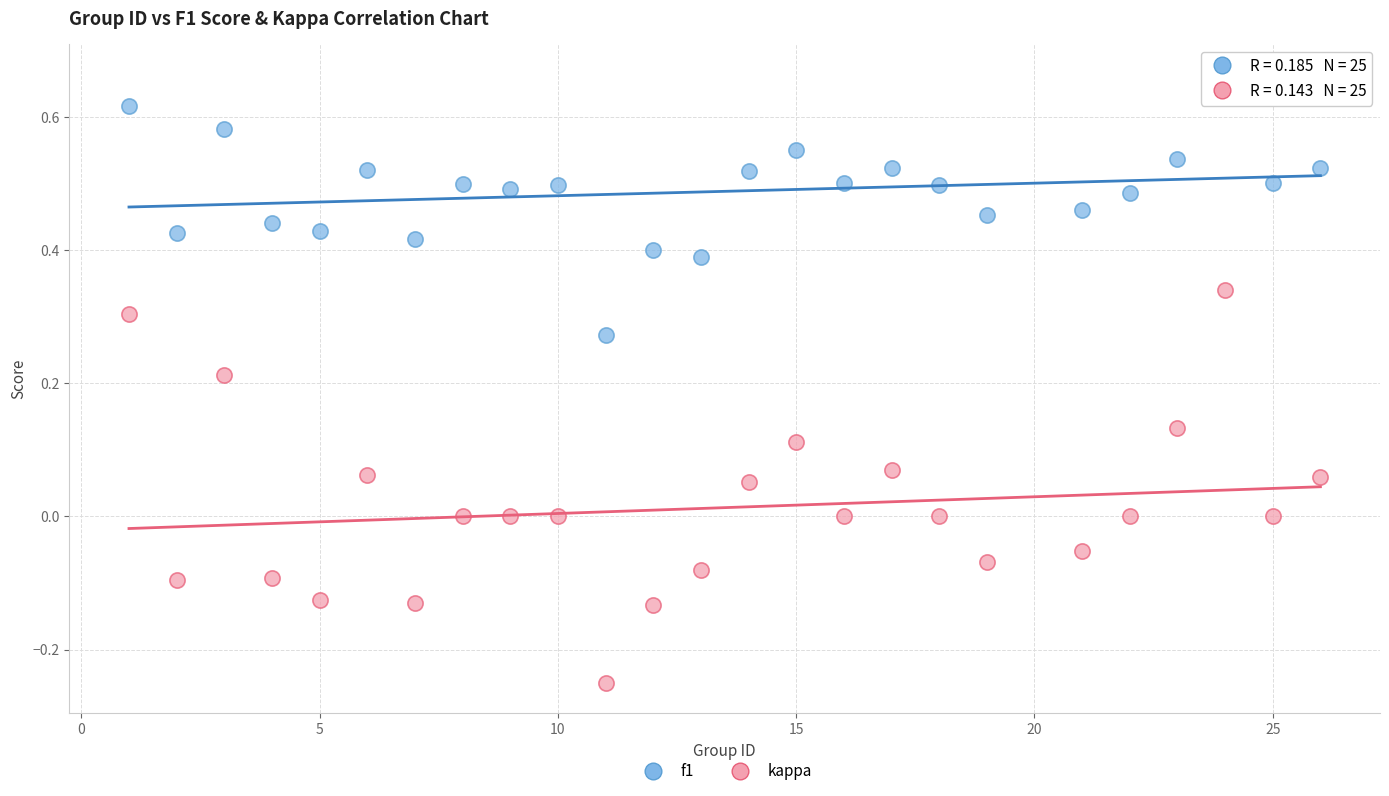

Across all data points, what is the range of Y values (max minus min)?

0.9